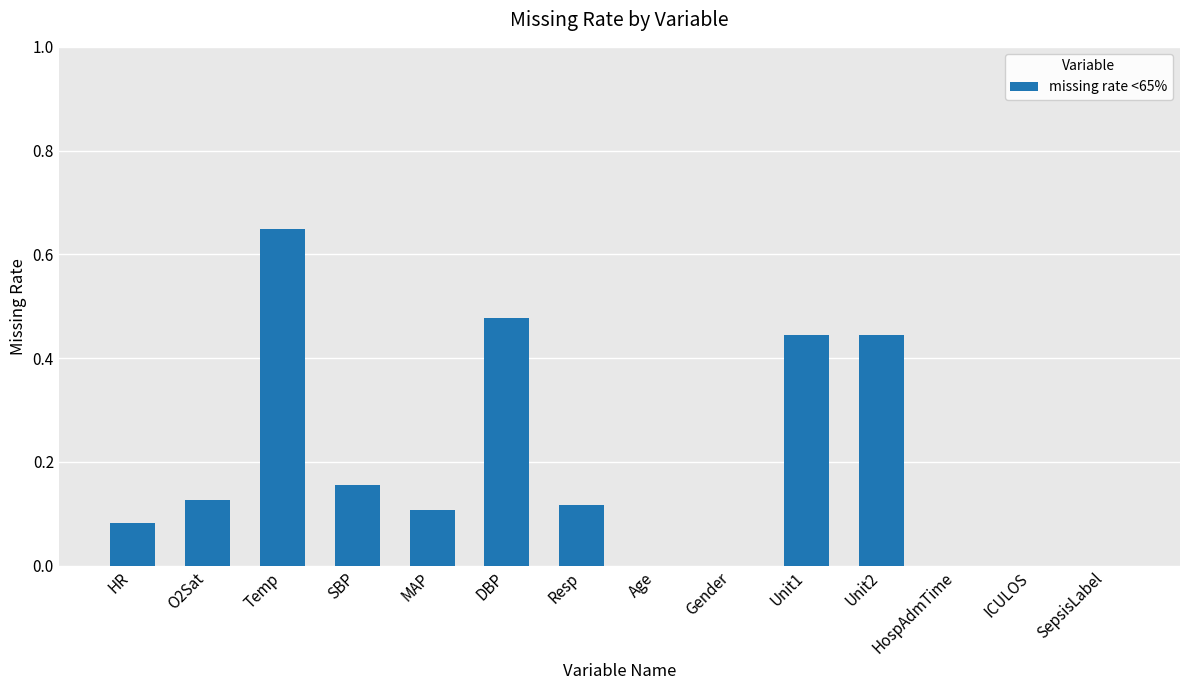

What is the change in value from O2Sat to Unit2?

+0.3